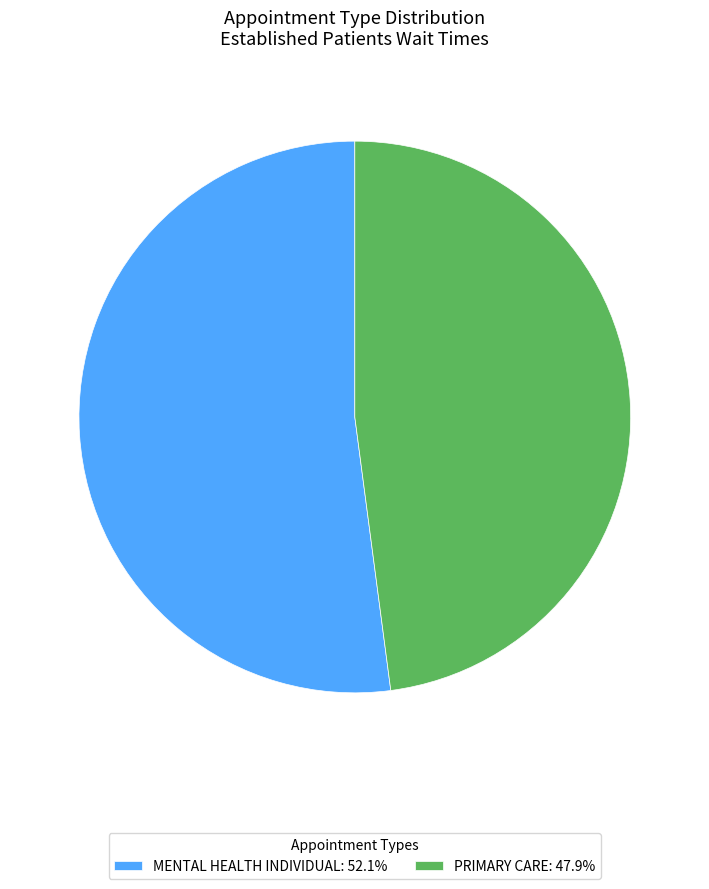

Which category accounts for the majority?

MENTAL HEALTH INDIVIDUAL